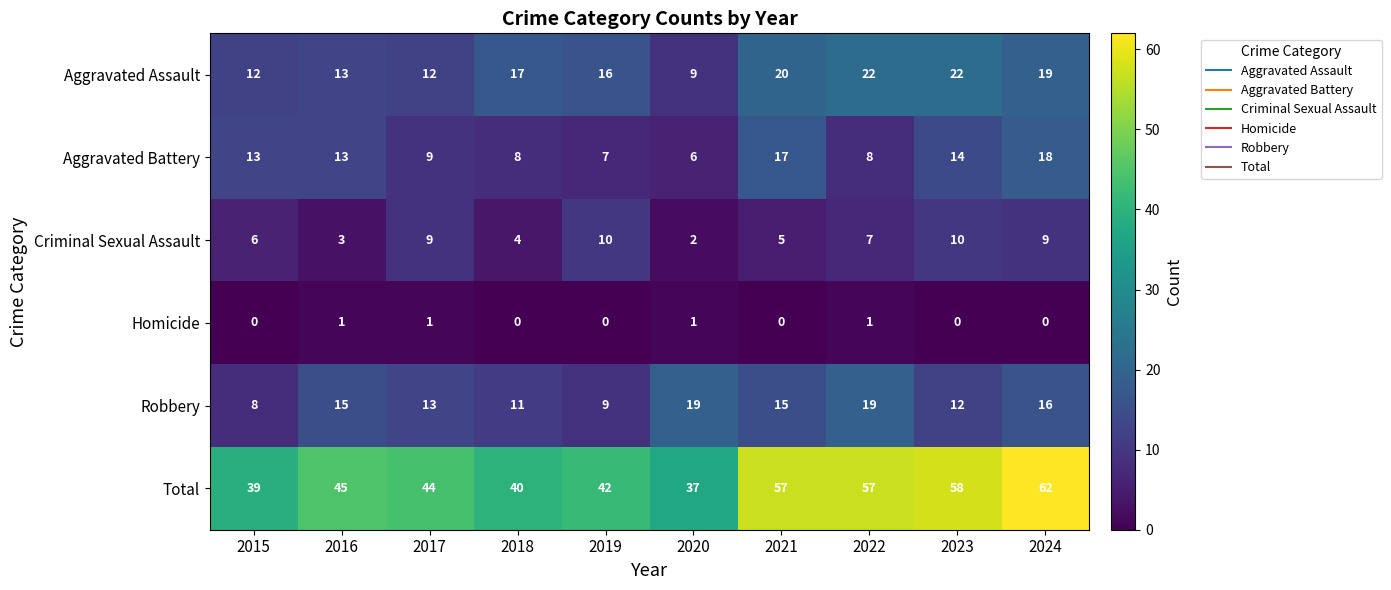

Which series has the widest spread of values?

Total